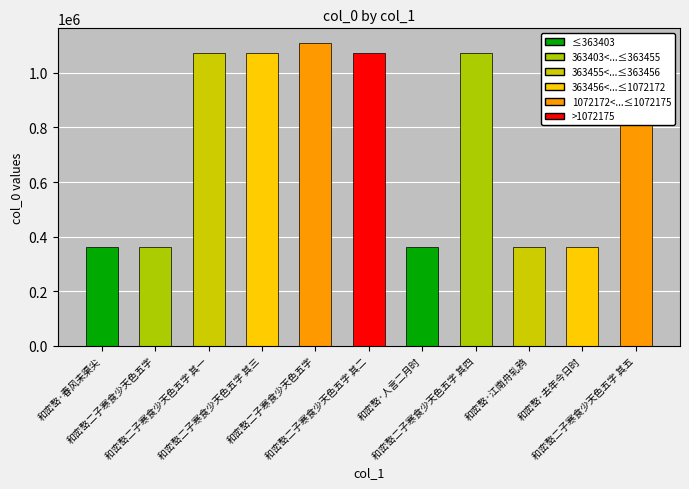

What is the change in value from 和峦嶅二子寒食少天色五字 to 和峦嶅二子寒食少天色五字 其二?

+708770